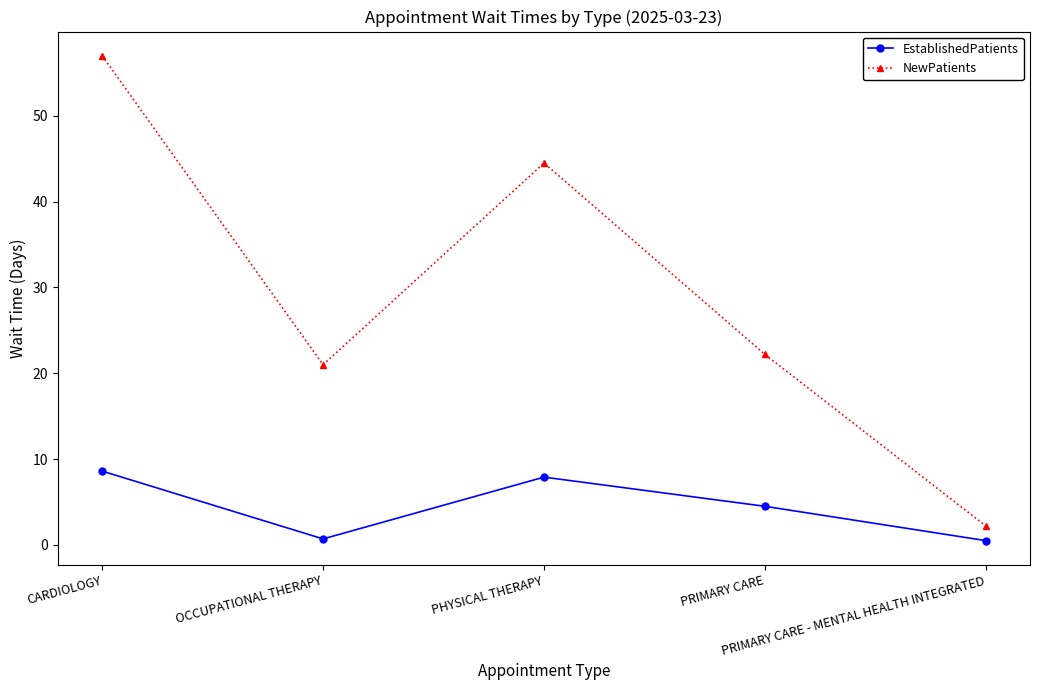

Read the NewPatients value at PHYSICAL THERAPY.

44.5